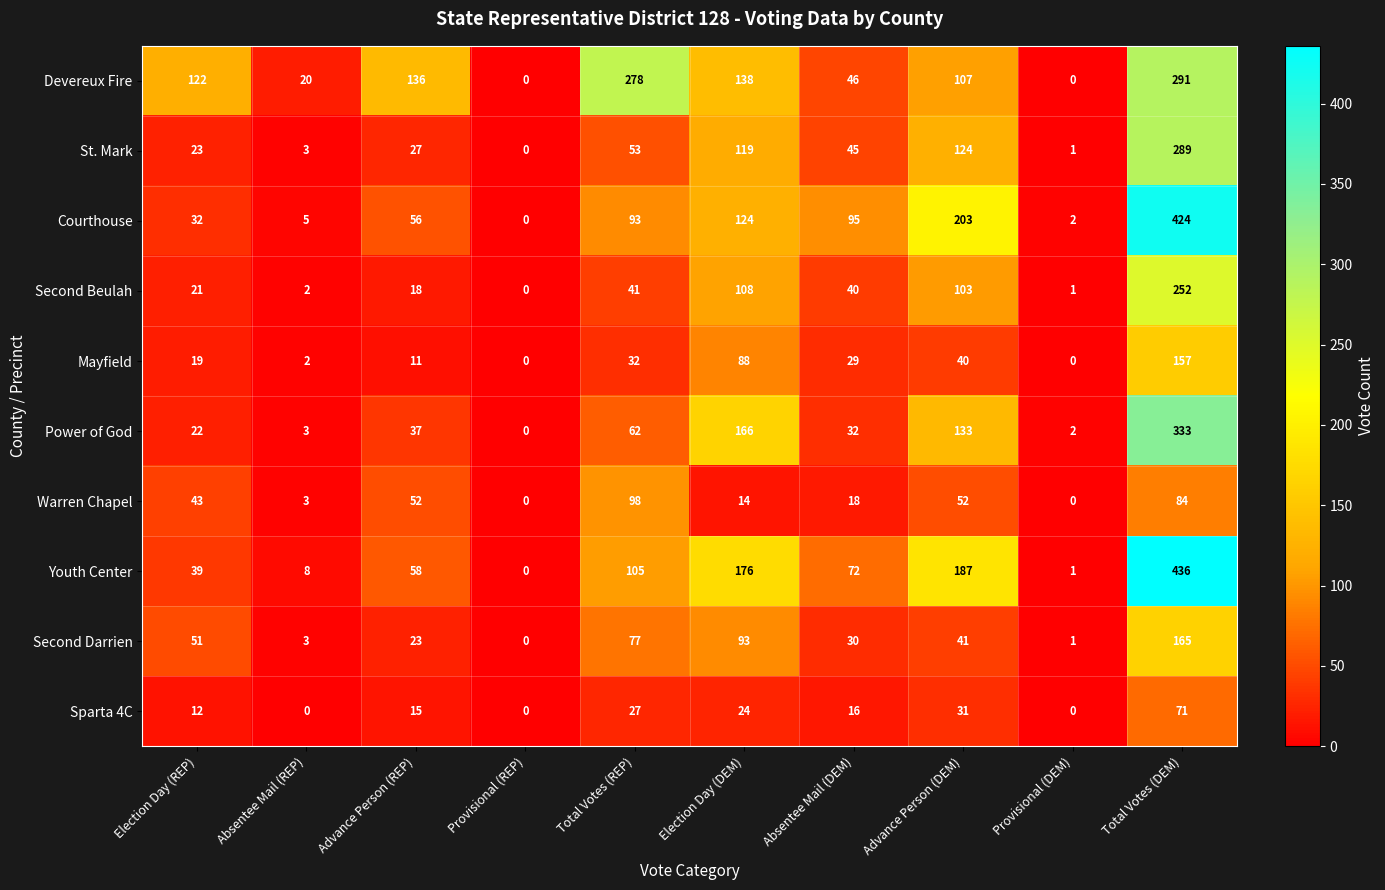

True or false: Warren Chapel has a value of 2 at Absentee Mail (REP).

False